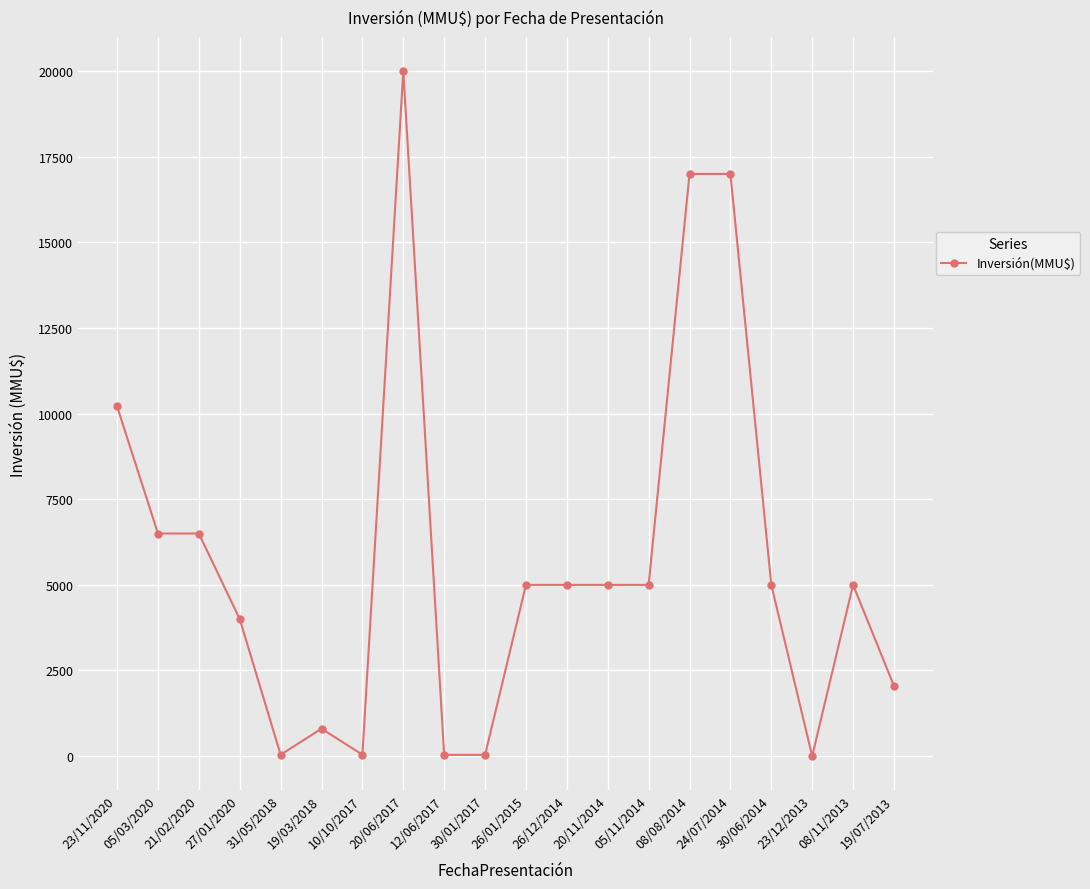

True or false: there are more than 2 points higher than both neighbors.

True